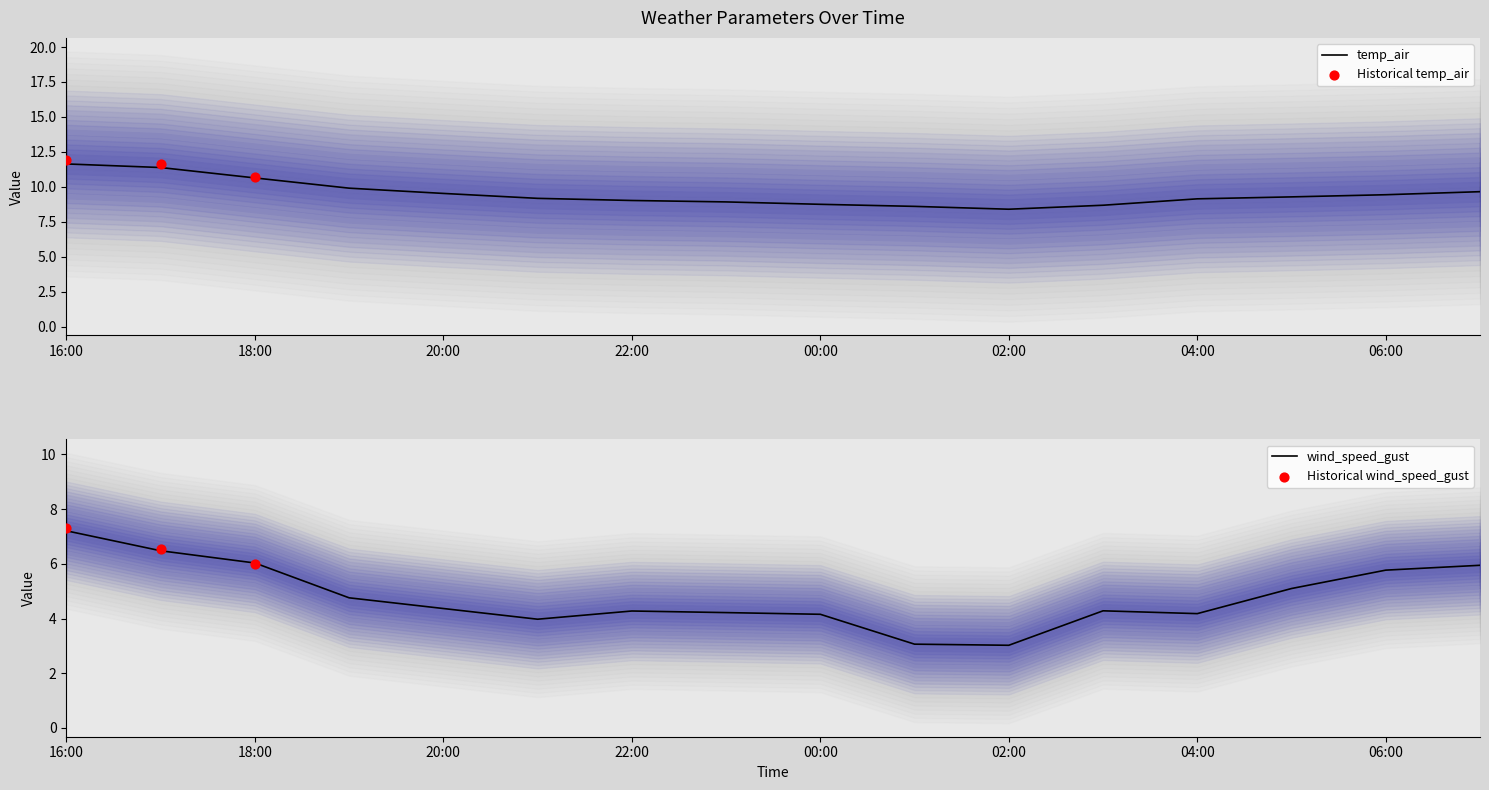

At how many categories does at least one series exceed 8?

16